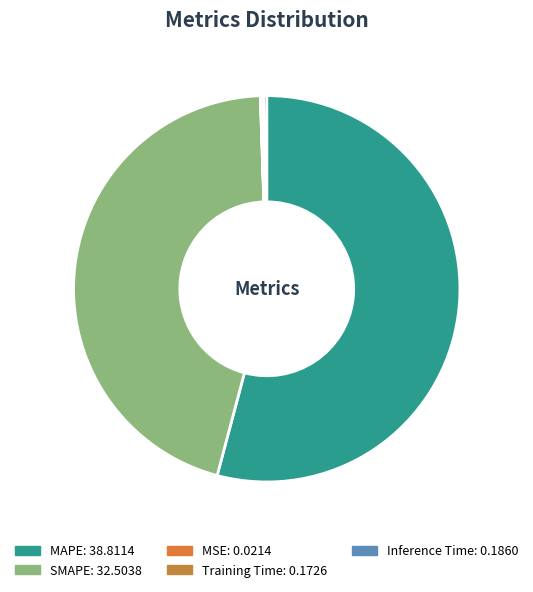

True or false: SMAPE accounts for 45% of the total.

True